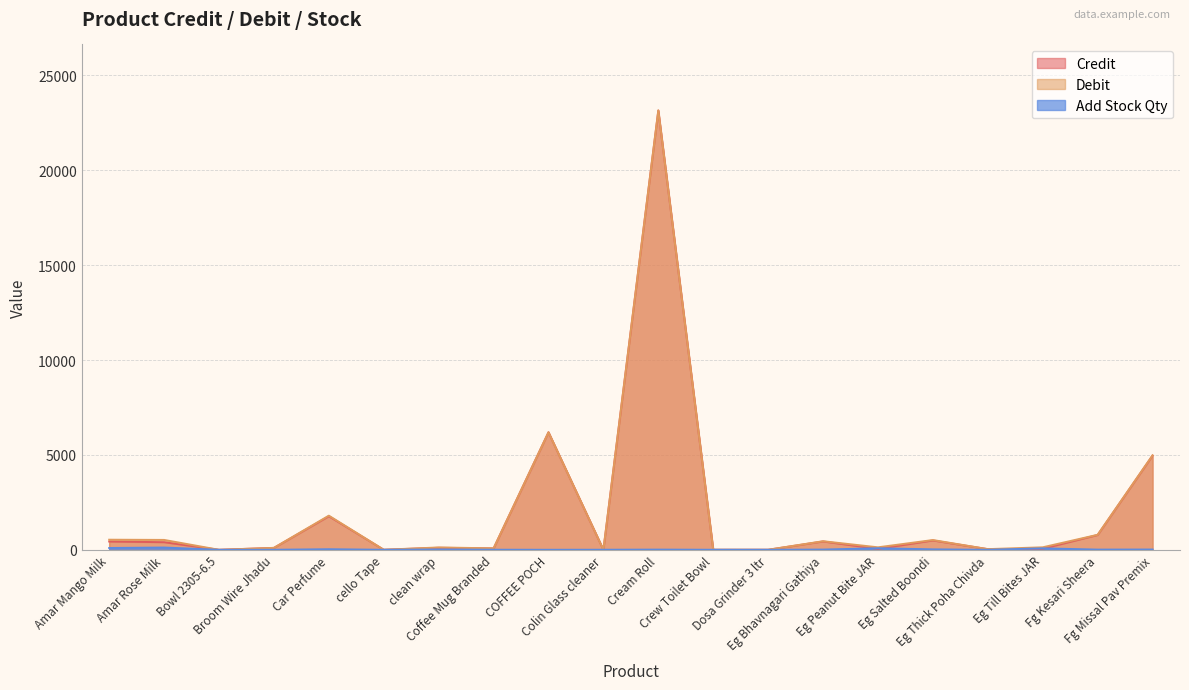

What is the difference between the maximum and minimum values in the Debit series?

23154